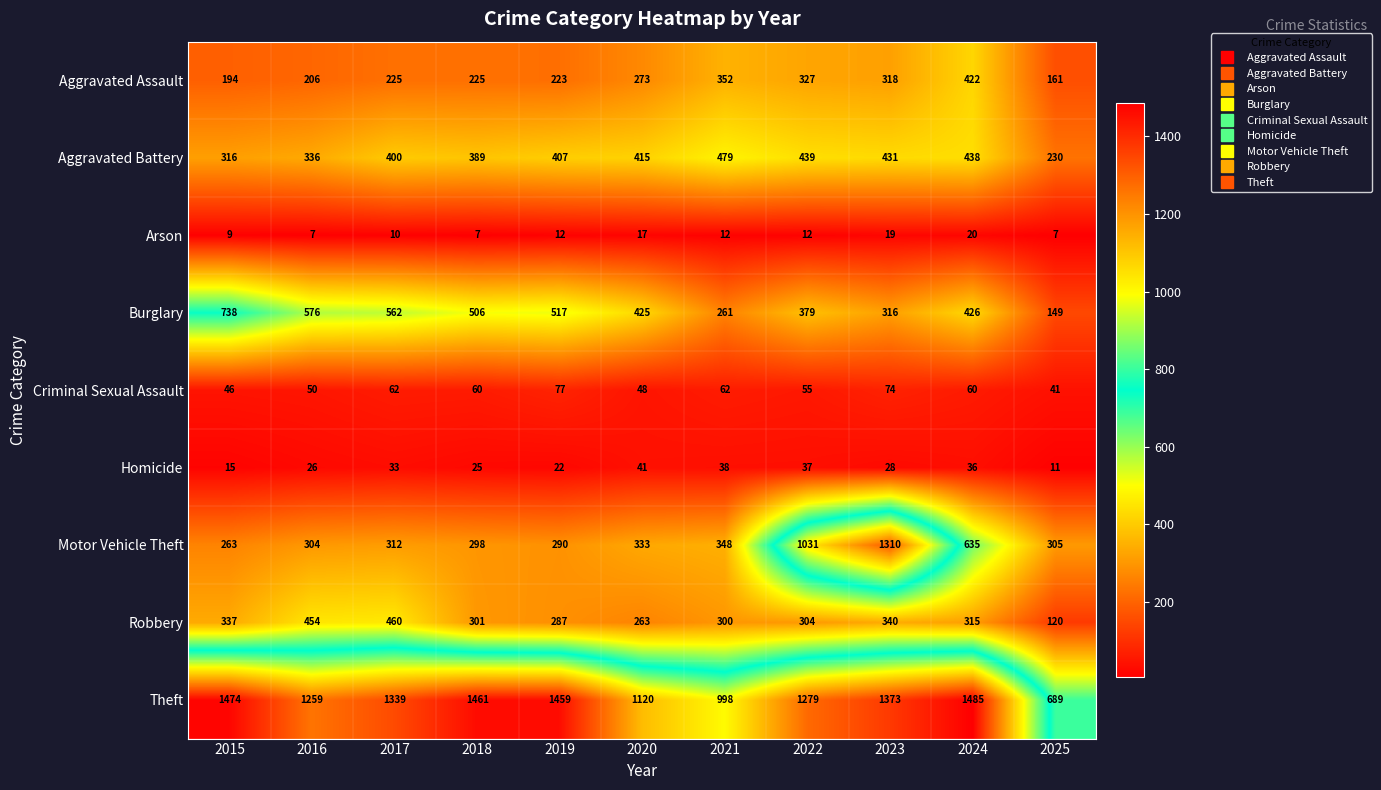

Is the value of Motor Vehicle Theft at 2019 greater than the value of Criminal Sexual Assault at 2025?

Yes